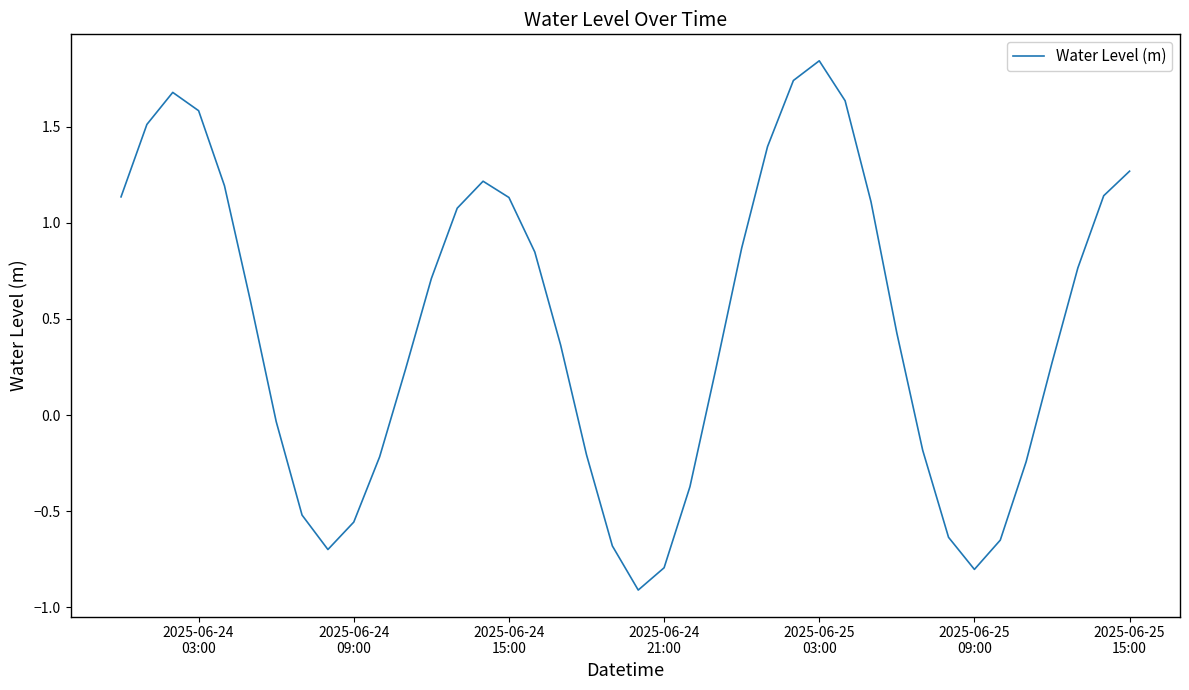

What is the difference between the maximum and minimum values?

2.8